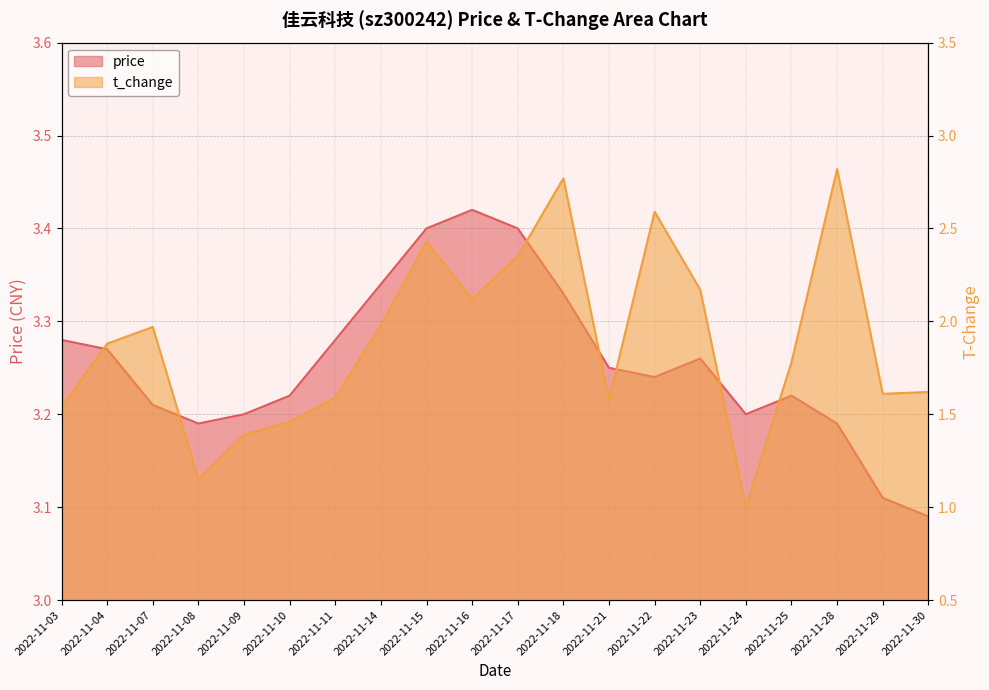

What are all the series names shown in the legend?

price, t_change